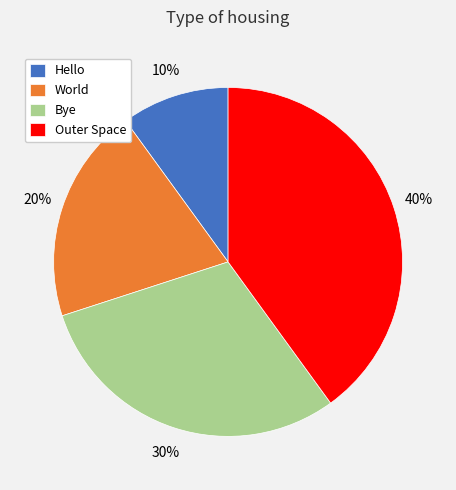

Is it true that Bye is 42% of the pie?

False